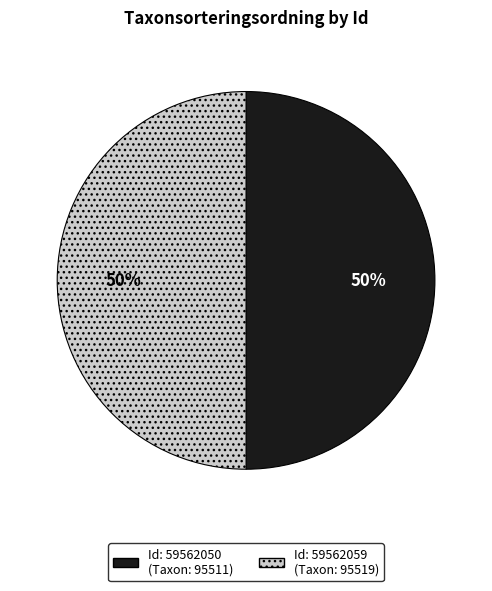

To the nearest percent, what is the average slice percentage?

50%